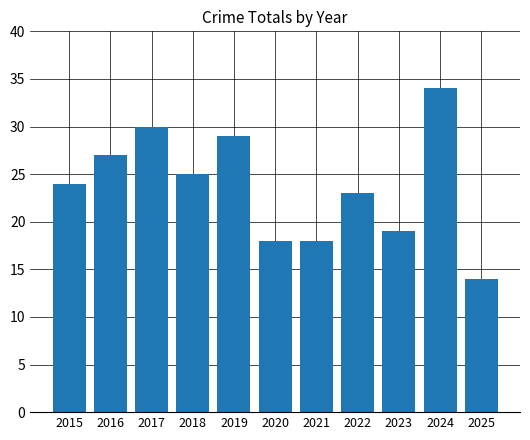

What is the value of the 6th bar from the left?

18